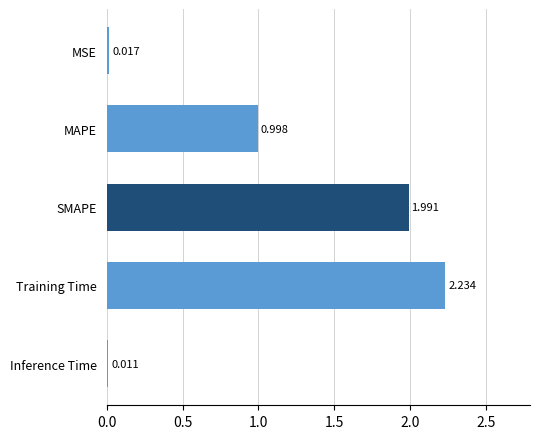

How many bars are there in total?

5